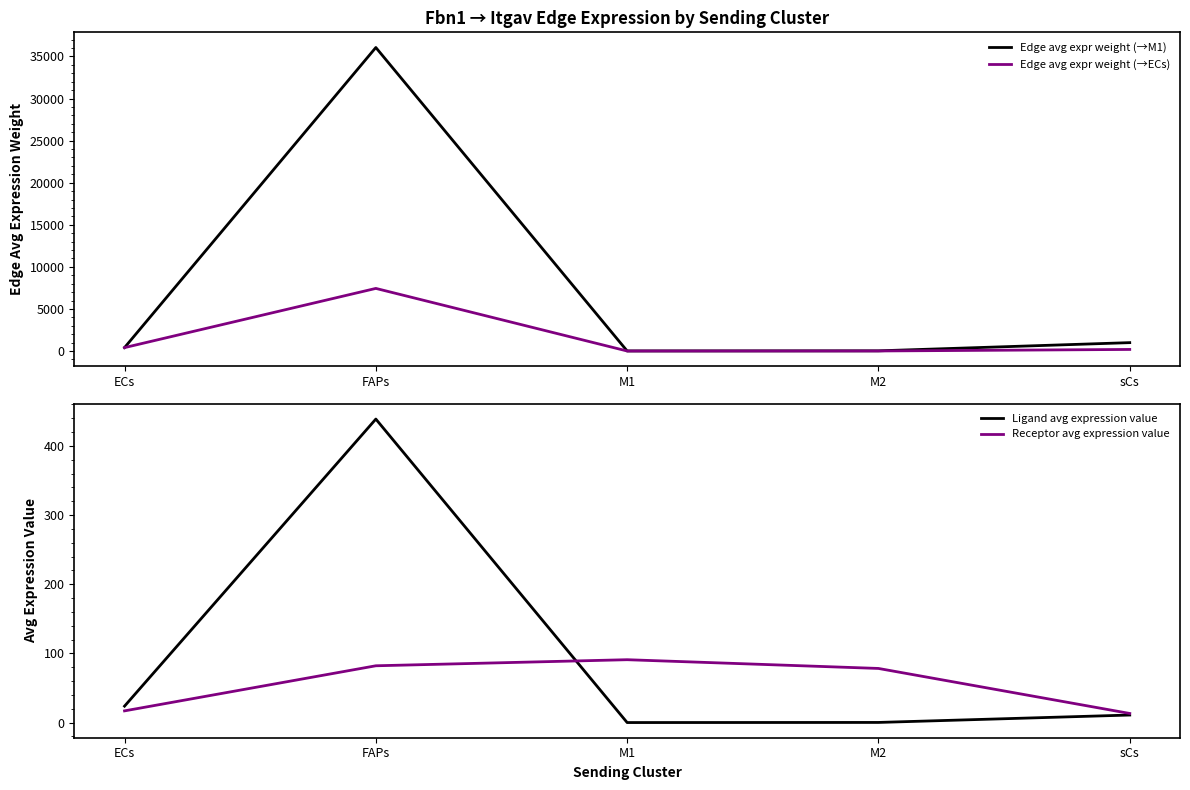

Where do Receptor avg expression value and Ligand avg expression value first cross each other?

FAPs and M1